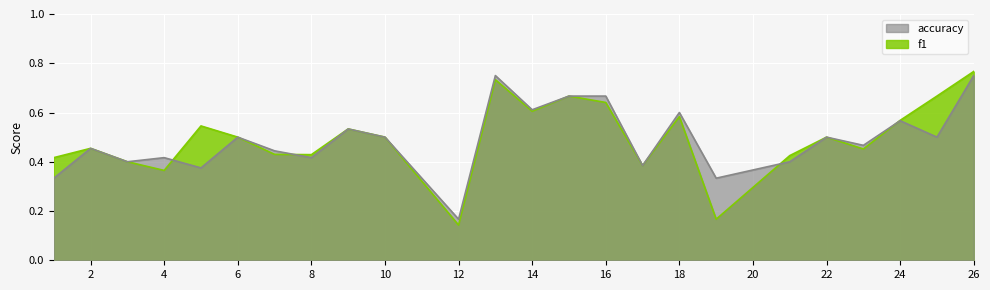

In accuracy, how many points are lower than both neighbors (excluding endpoints)?

9